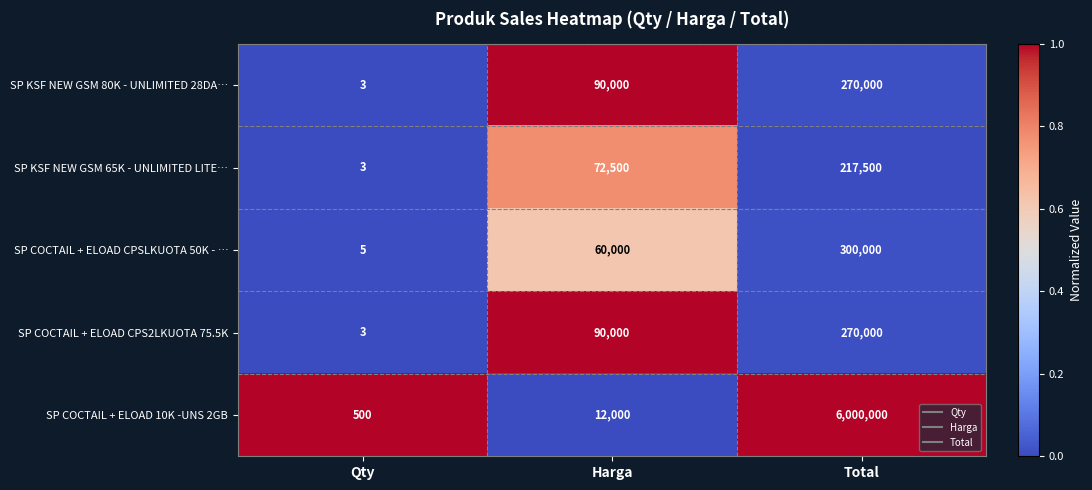

The SP COCTAIL + ELOAD CPSLKUOTA 50K - … series shows 3 at Qty. True or false?

False